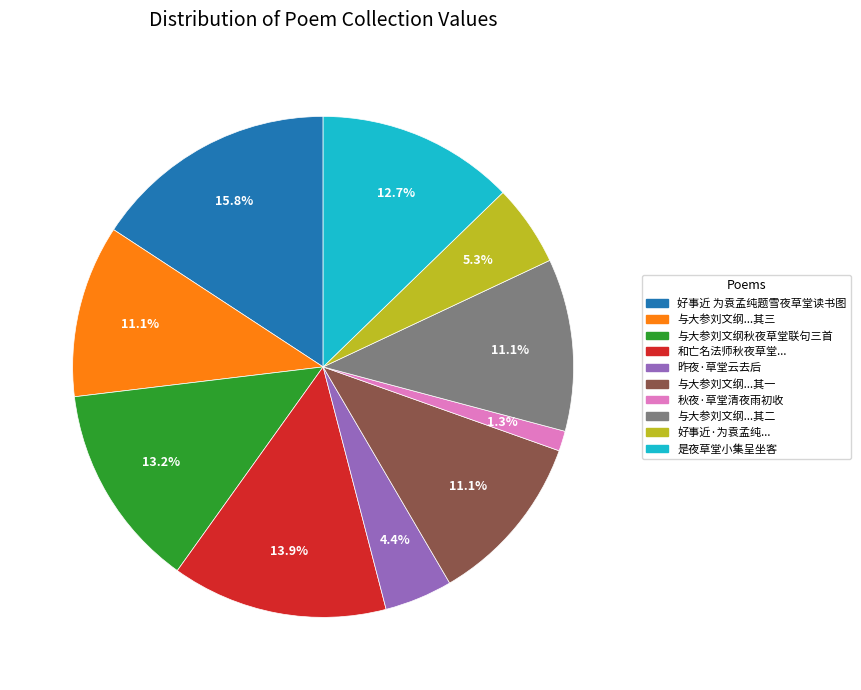

Does 与大参刘文纲...其三 account for over 50% of the chart?

No